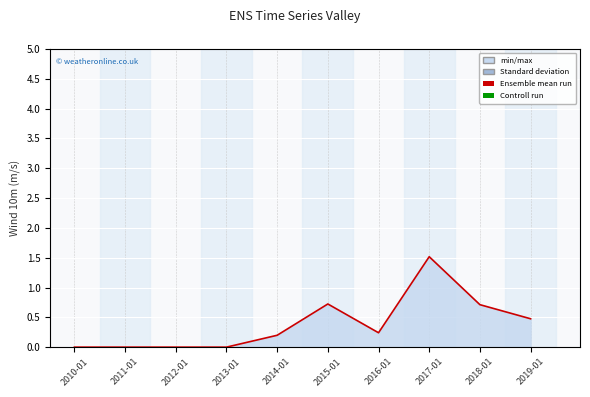

What is the difference between the maximum and minimum values?

1.5